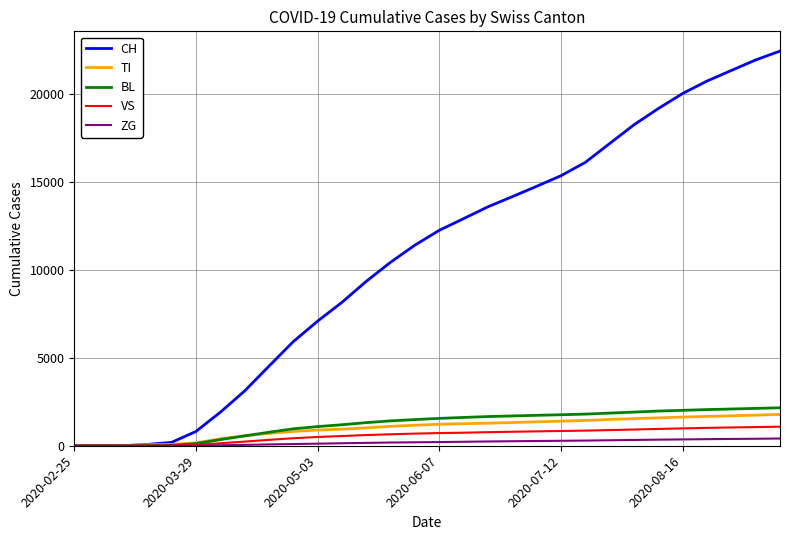

What is the maximum value for BL?

2155